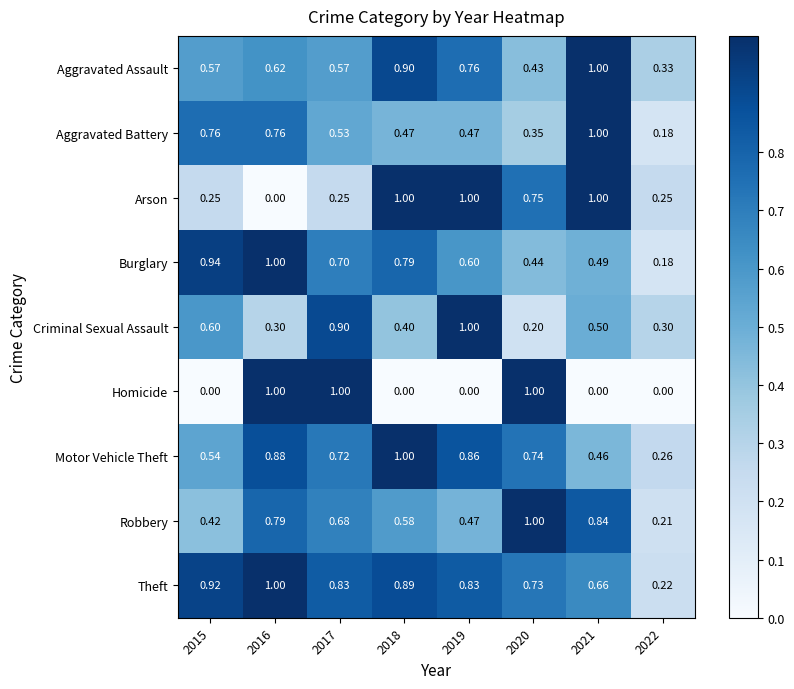

Is the value of Aggravated Assault at 2016 greater than the value of Theft at 2019?

No